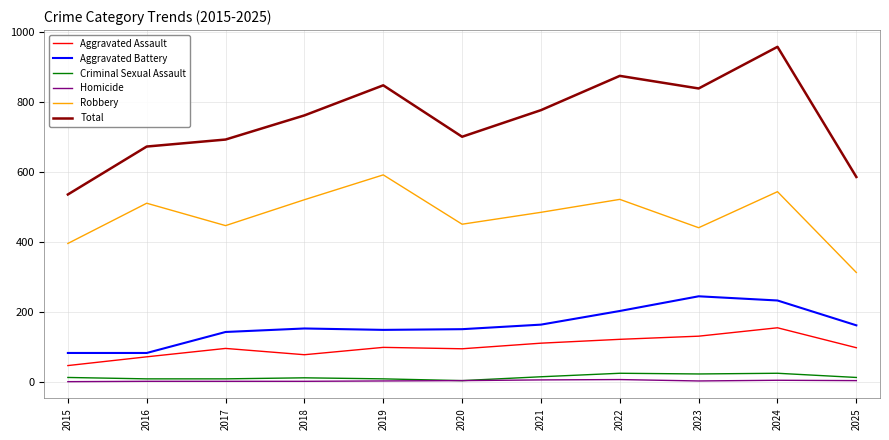

True or false: Aggravated Assault and Aggravated Battery intersect in this chart.

False